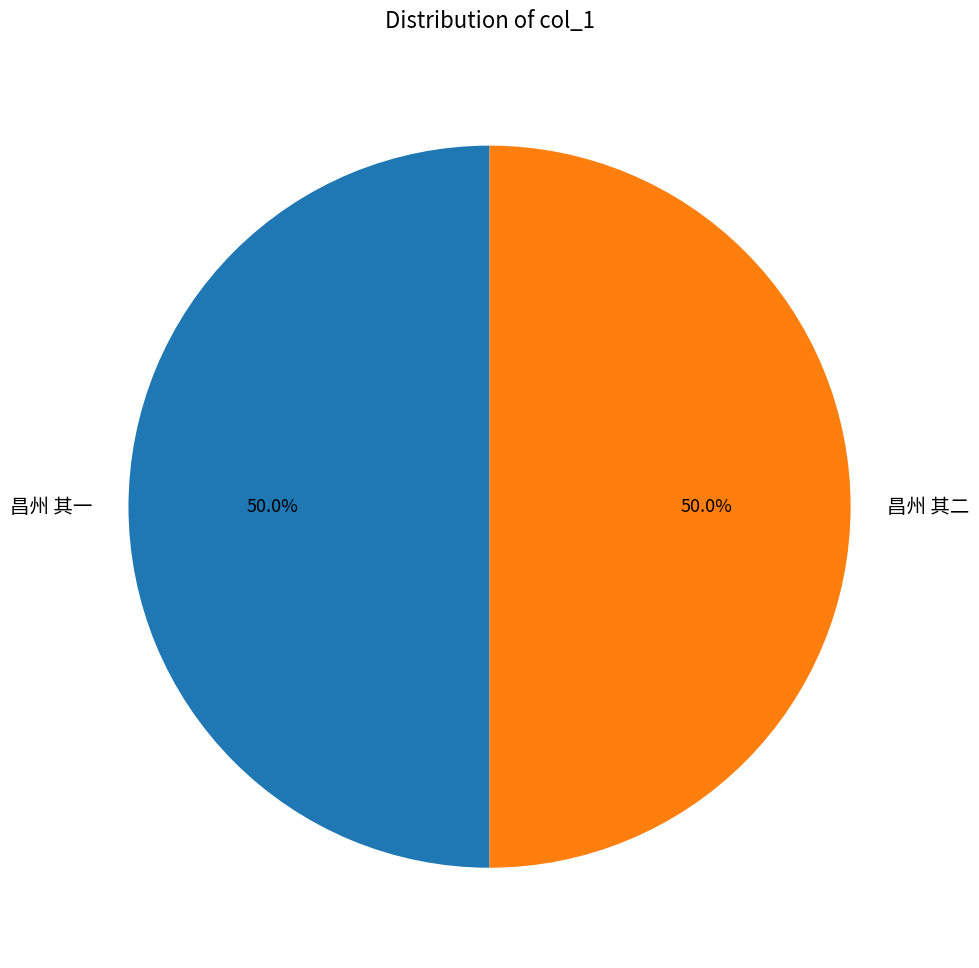

To the nearest percent, what percentage of the pie is 昌州 其二?

50%